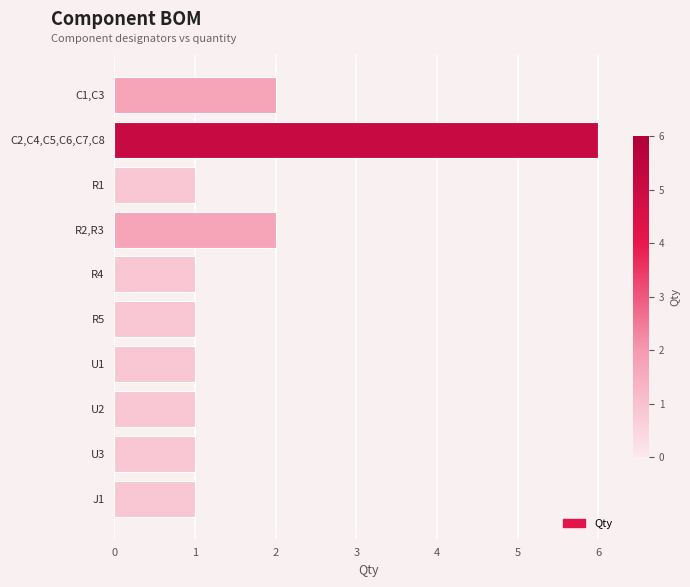

What is the difference between the maximum and minimum values?

5